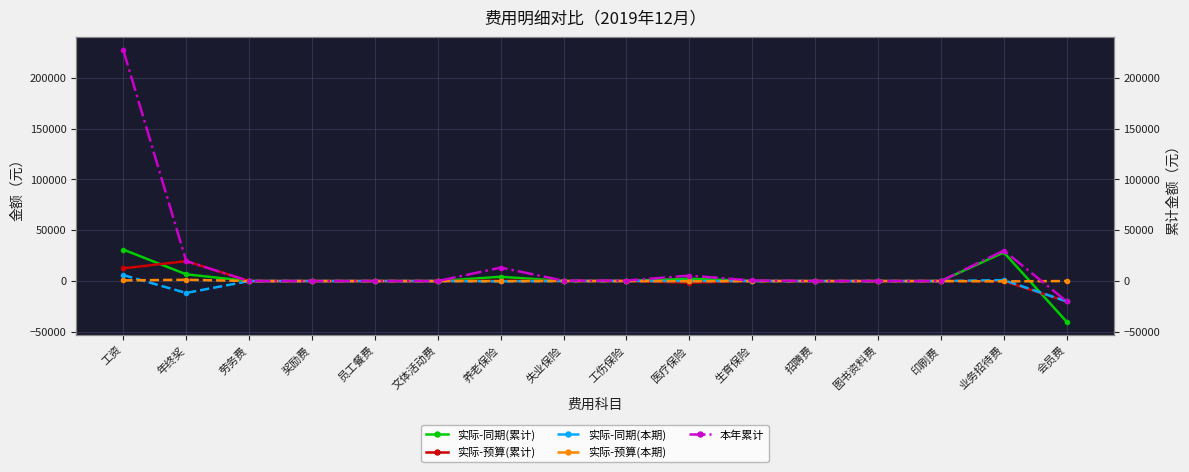

True or false: 实际-同期(本期) and 本年累计 intersect in this chart.

False